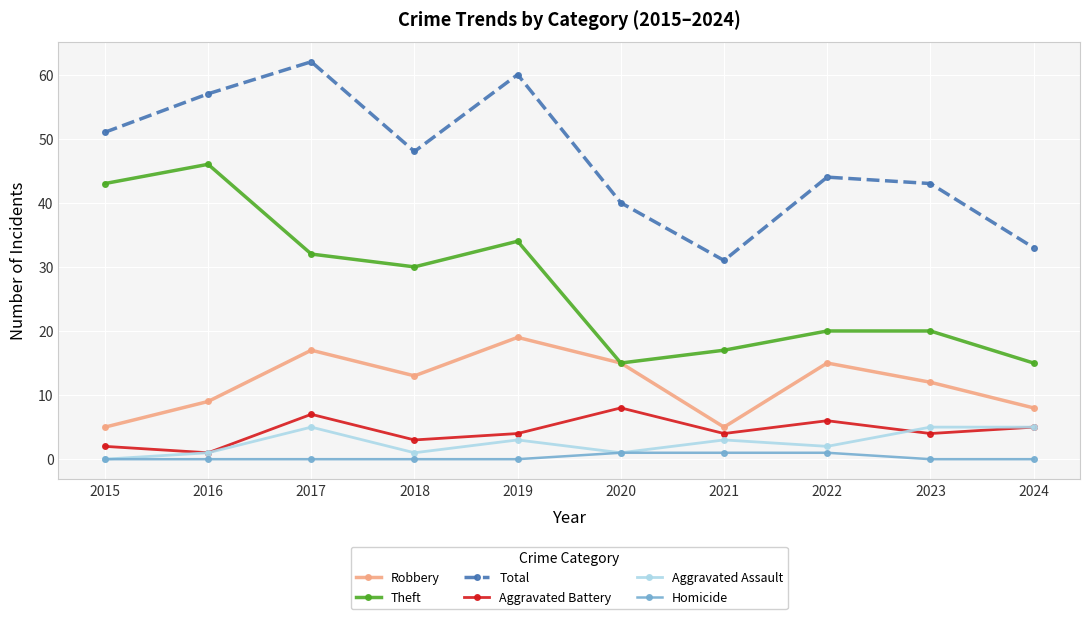

Reading right to left, transcribe all the data shown in this chart.

Robbery: 2024=8	2023=12	2022=15	2021=5	2020=15	2019=19	2018=13	2017=17	2016=9	2015=5
Theft: 2024=15	2023=20	2022=20	2021=17	2020=15	2019=34	2018=30	2017=32	2016=46	2015=43
Total: 2024=33	2023=43	2022=44	2021=31	2020=40	2019=60	2018=48	2017=62	2016=57	2015=51
Aggravated Battery: 2024=5	2023=4	2022=6	2021=4	2020=8	2019=4	2018=3	2017=7	2016=1	2015=2
Aggravated Assault: 2024=5	2023=5	2022=2	2021=3	2020=1	2019=3	2018=1	2017=5	2016=1	2015=0
Homicide: 2024=0	2023=0	2022=1	2021=1	2020=1	2019=0	2018=0	2017=0	2016=0	2015=0